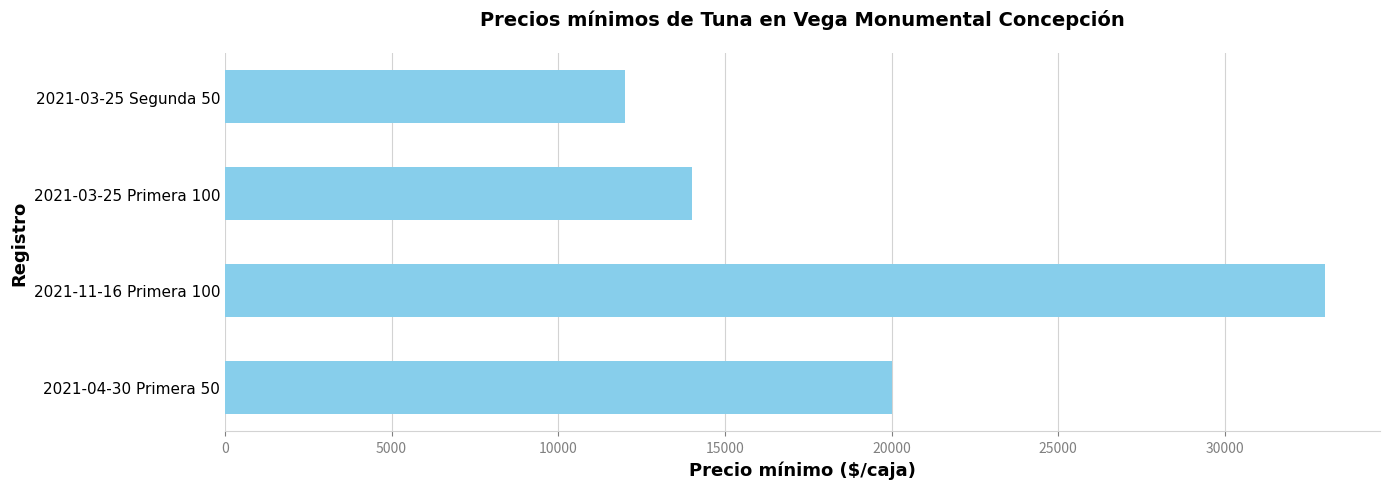

Rank the categories by value from lowest to highest.

2021-03-25 Segunda 50, 2021-03-25 Primera 100, 2021-04-30 Primera 50, 2021-11-16 Primera 100